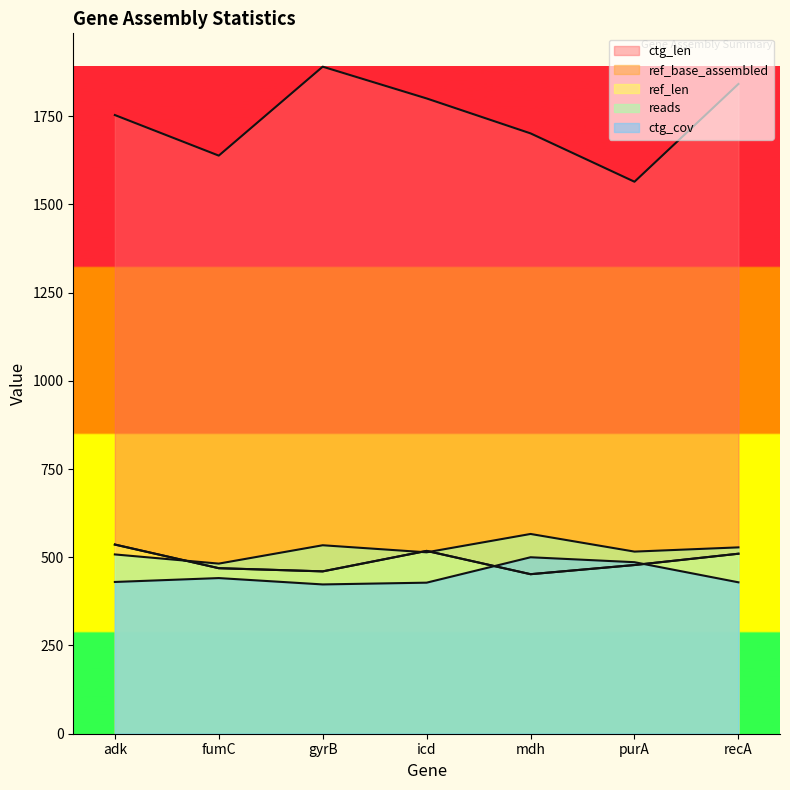

Reading right to left, what are all the values shown in this chart?

reads: recA=528	purA=516	mdh=566	icd=514	gyrB=534	fumC=482	adk=508
ref_len: recA=510	purA=478	mdh=452	icd=518	gyrB=460	fumC=469	adk=536
ref_base_assembled: recA=510	purA=478	mdh=452	icd=518	gyrB=460	fumC=469	adk=536
ctg_len: recA=1841	purA=1564	mdh=1701	icd=1800	gyrB=1890	fumC=1638	adk=1753
ctg_cov: recA=429	purA=486	mdh=500	icd=428	gyrB=423	fumC=441	adk=430